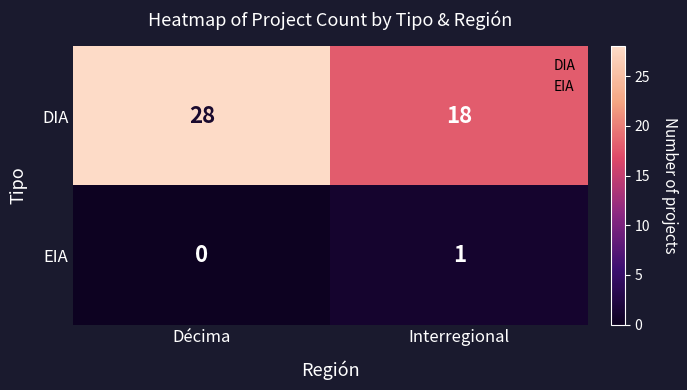

Which series has the largest total across all categories?

DIA